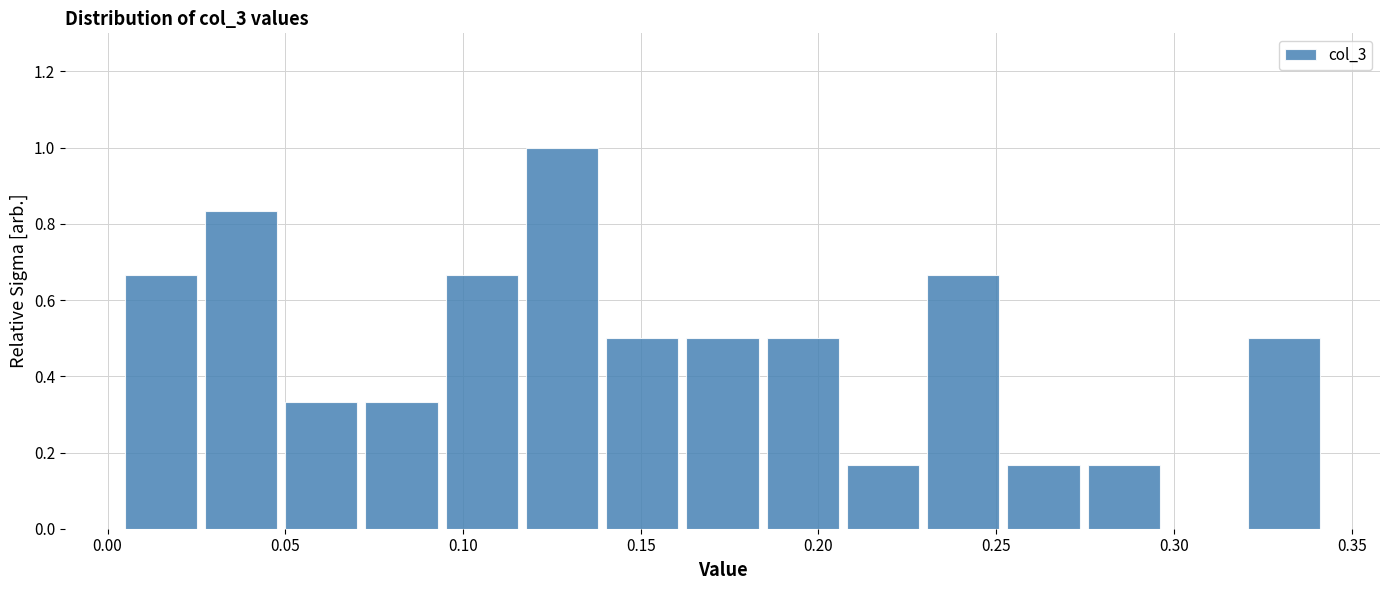

What is the height of the bar covering 0.095 to 0.115 on the x-axis? Neither the bar edges nor the heights are printed on the chart, so give them approximately, as read against the axes.

0.66